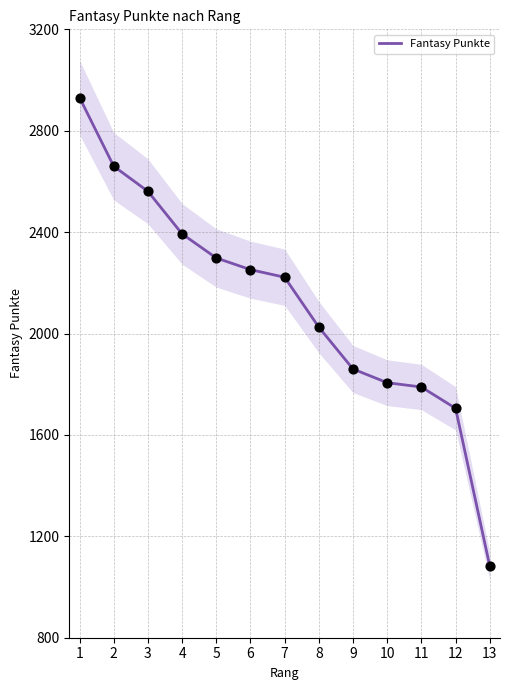

The value of Fantasy Punkte at 4 is 2393. True or false?

True